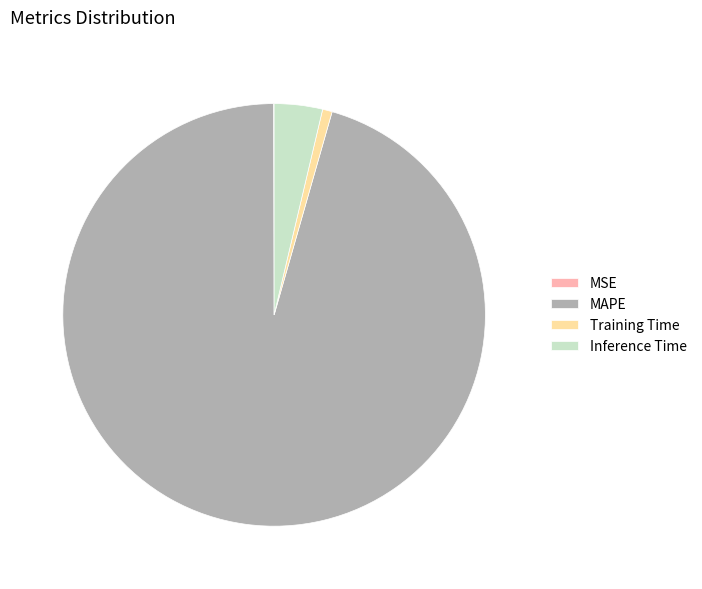

Does MAPE account for over 50% of the chart?

Yes